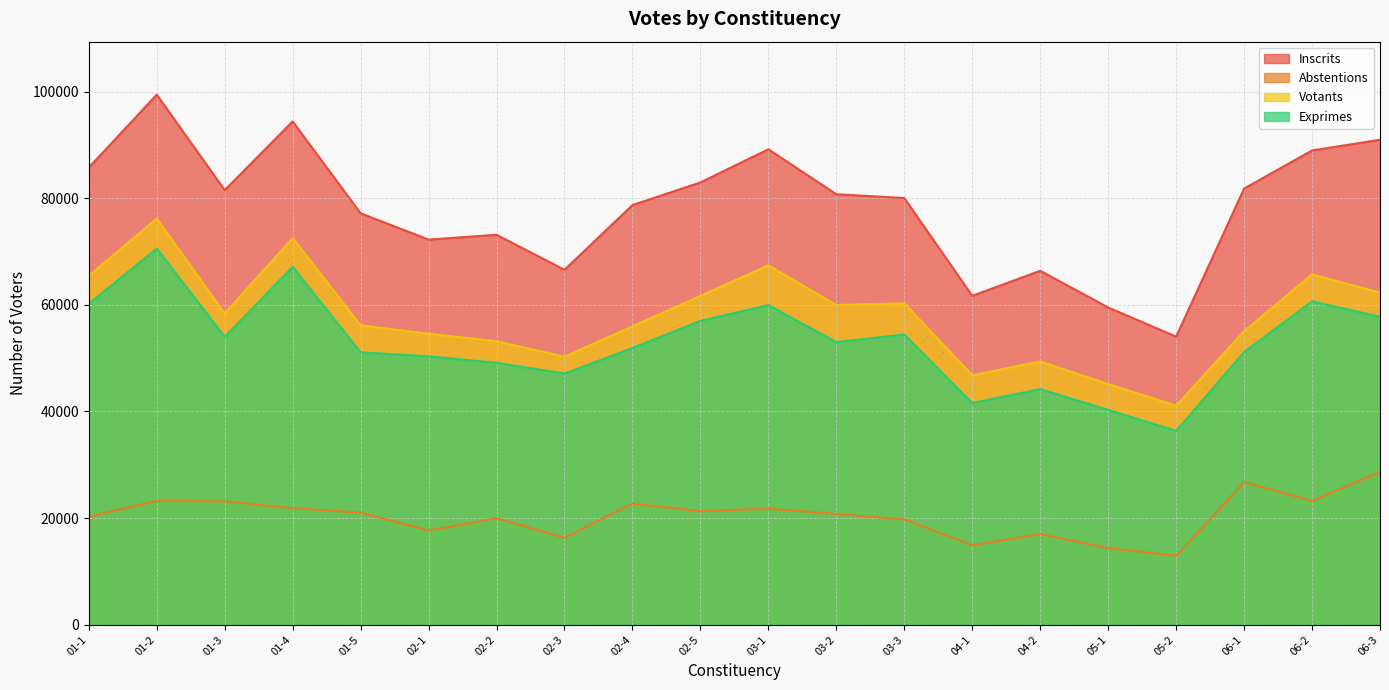

True or false: Abstentions and Inscrits intersect in this chart.

False